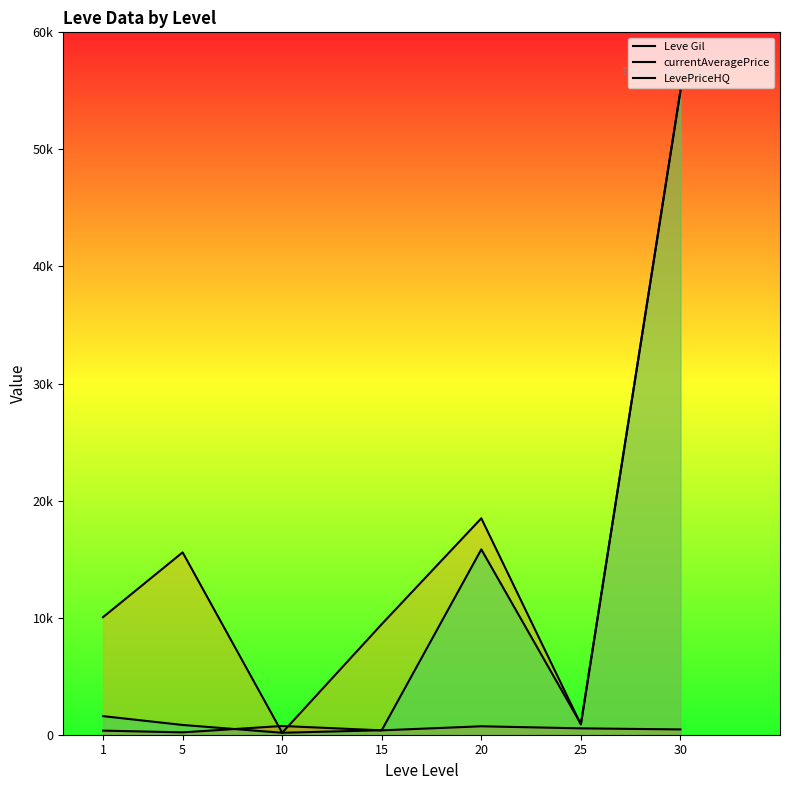

Which series has the largest total across all categories?

currentAveragePrice